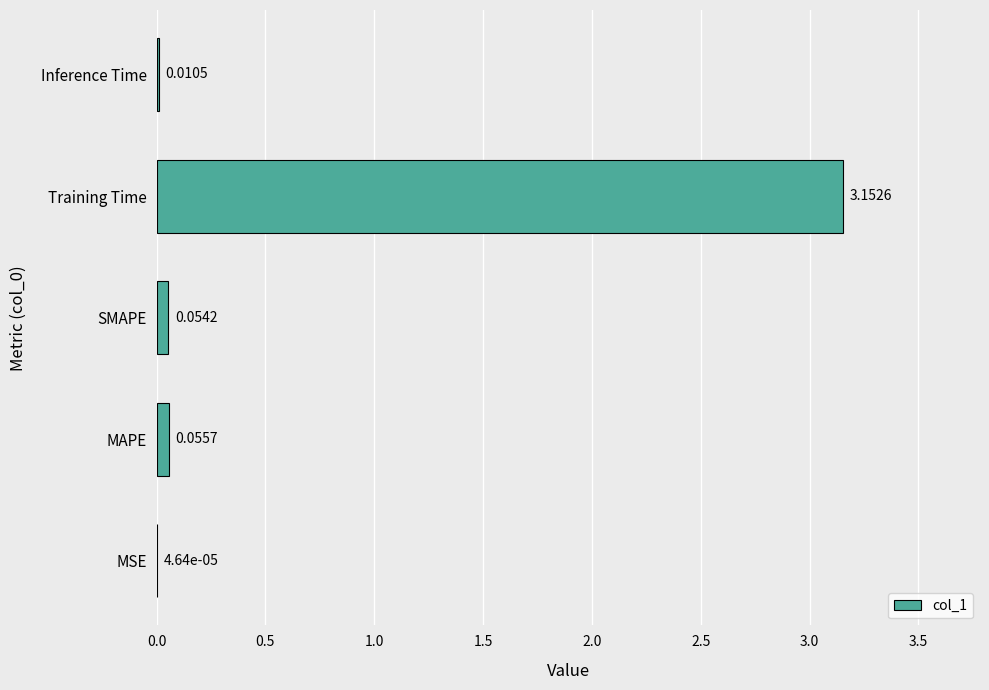

At which category does the chart reach its peak across all series?

Training Time